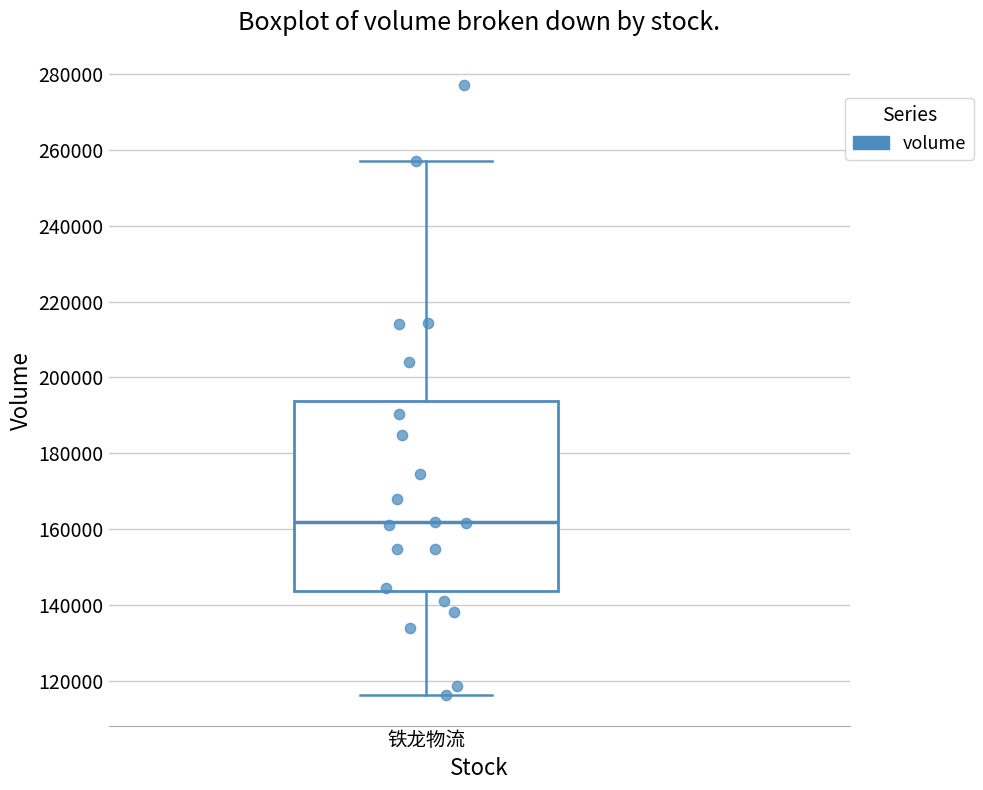

Where does the lower whisker of the box for 铁龙物流 end on the y-axis? The values are not printed on the chart, so give them approximately, as read against the axis.

116000